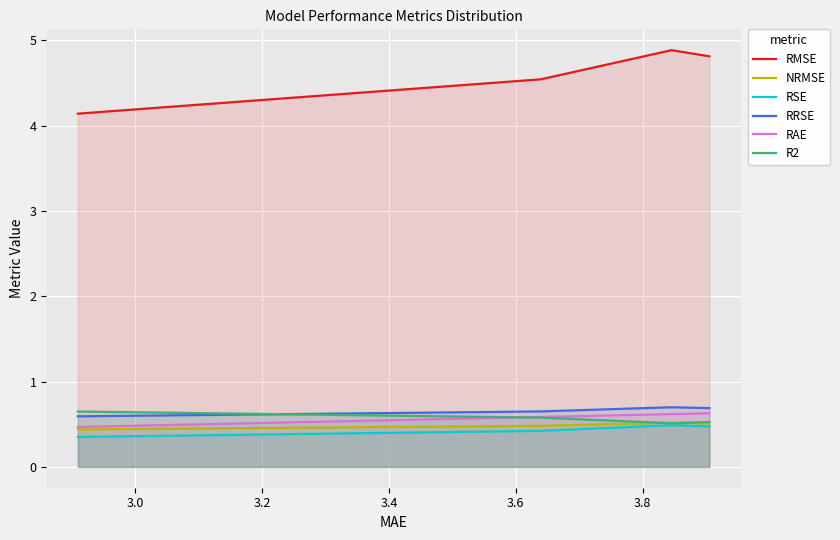

What is the minimum value for RRSE?

0.6